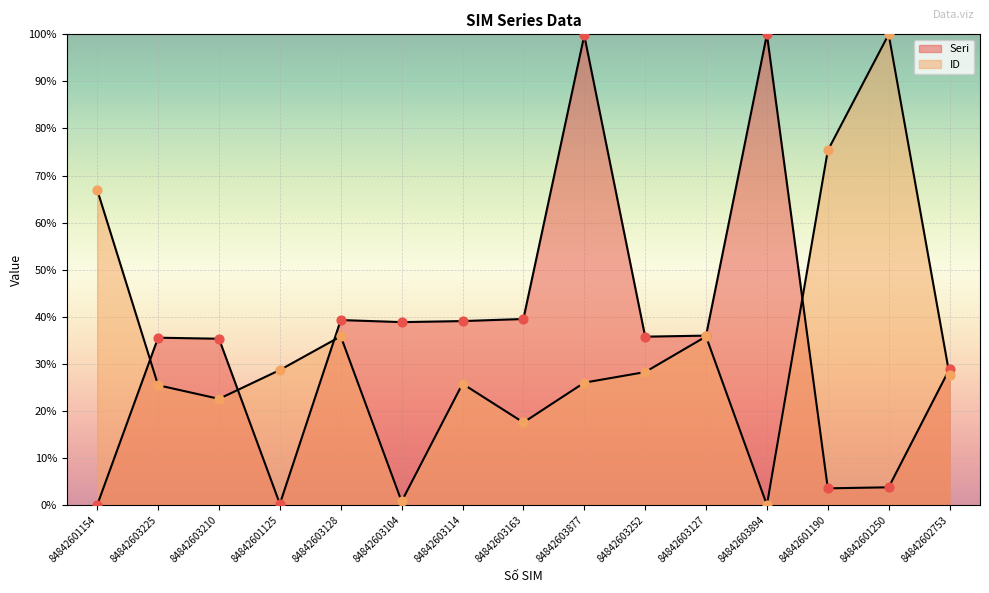

Which series reaches the maximum Y coordinate?

Seri